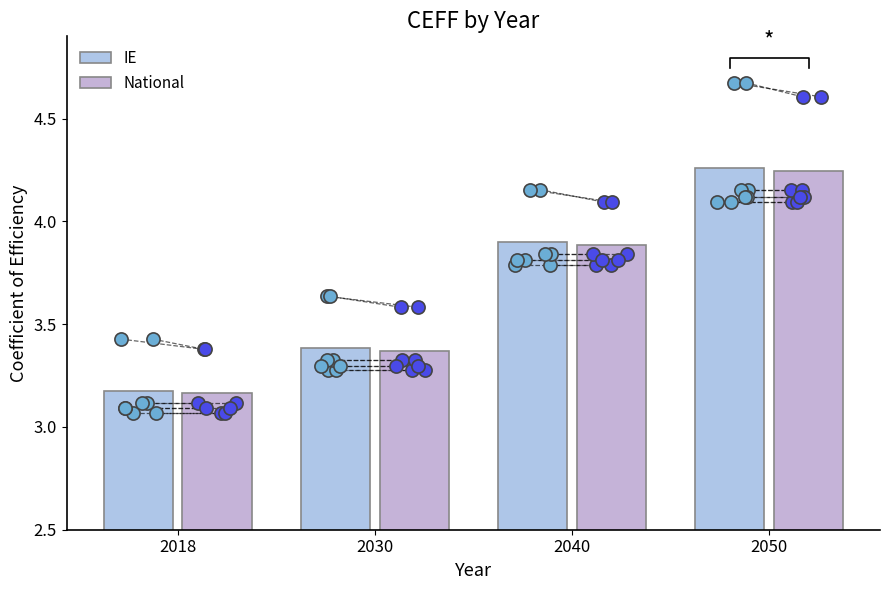

Which series contains the highest Y value?

IE